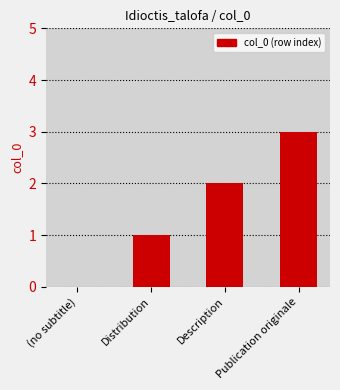

Reading left to right, list all the values displayed in this chart.

0	1	2	3